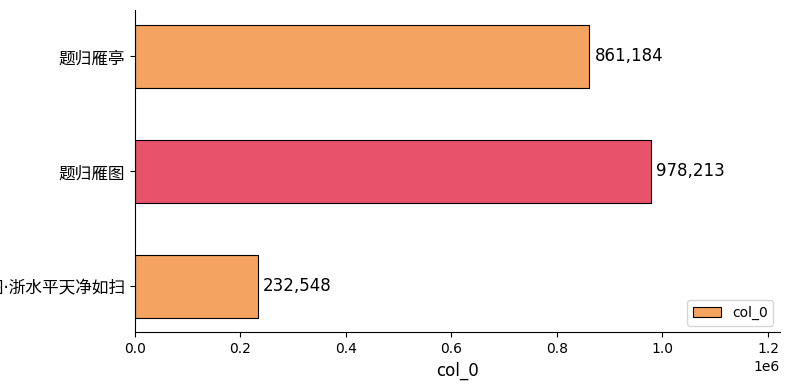

What is the maximum value shown in the chart?

978213